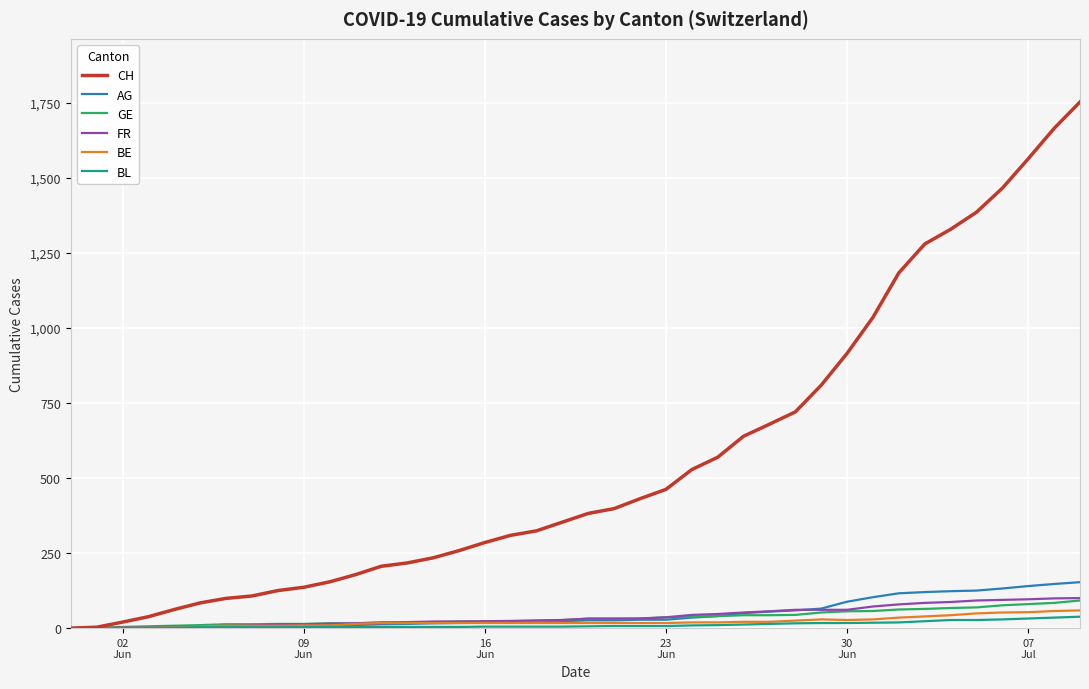

What is the highest value of the GE series?

92